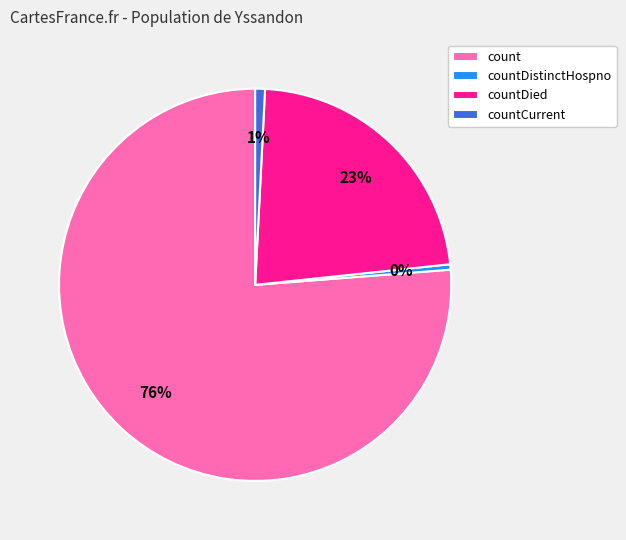

The countDistinctHospno slice represents 0% of the pie. True or false?

True